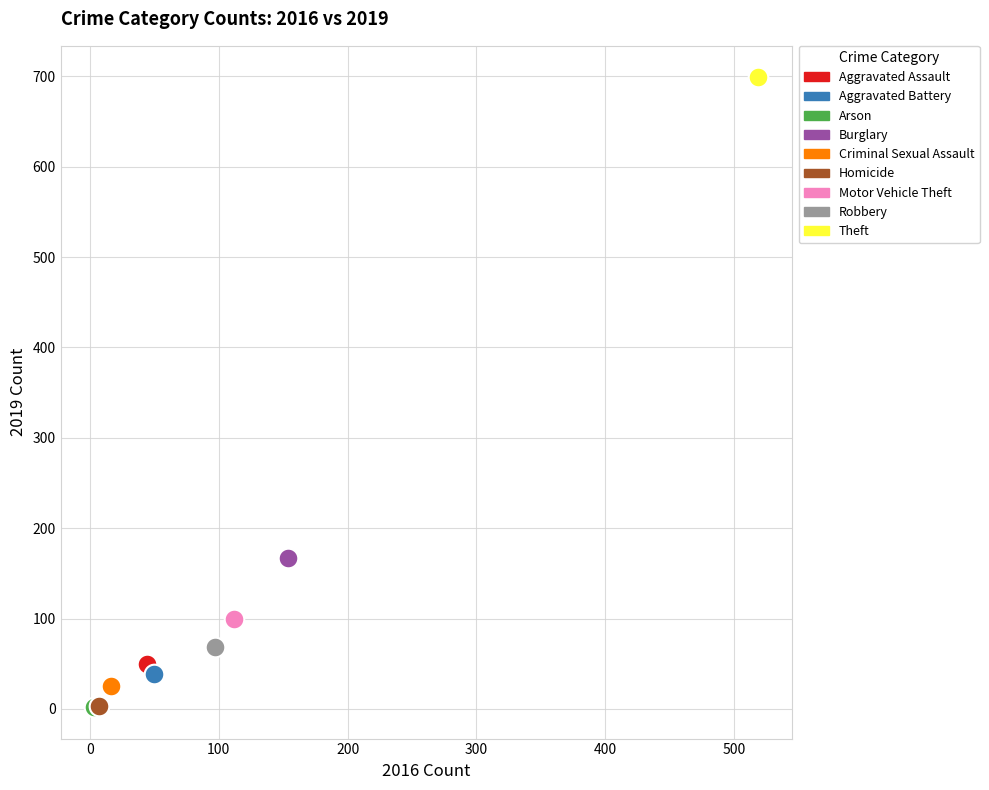

What are all the series names shown in the legend?

Aggravated Assault, Aggravated Battery, Arson, Burglary, Criminal Sexual Assault, Homicide, Motor Vehicle Theft, Robbery, Theft